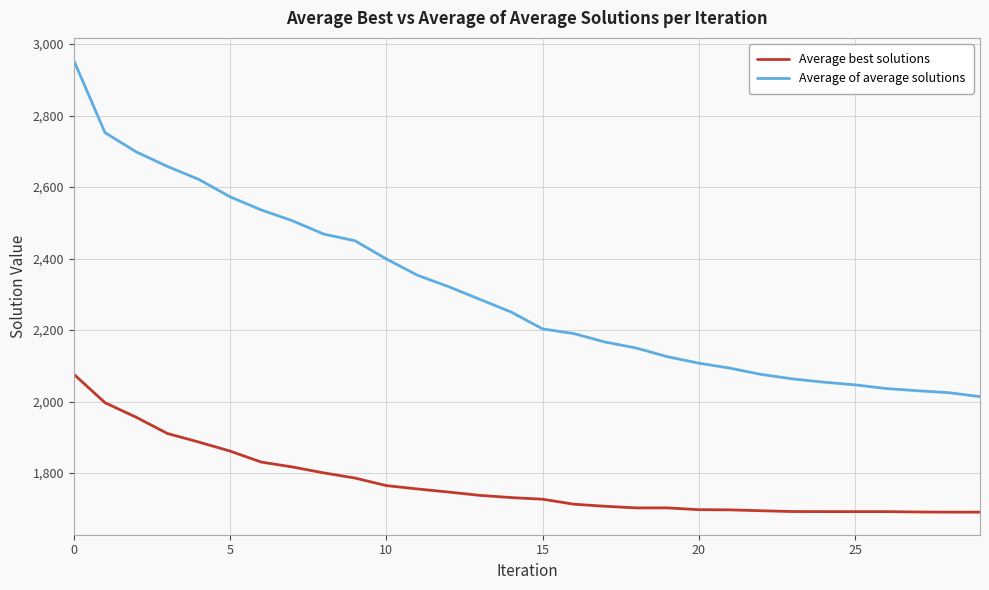

Which series has the largest total across all categories?

Average of average solutions